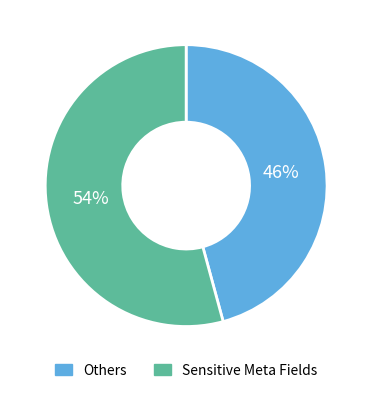

To the nearest percent, what is the average slice percentage?

50%